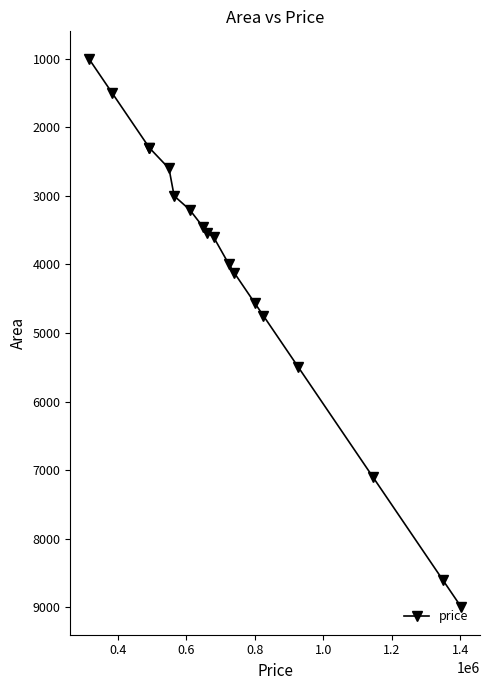

What is the sum of all values?

74120